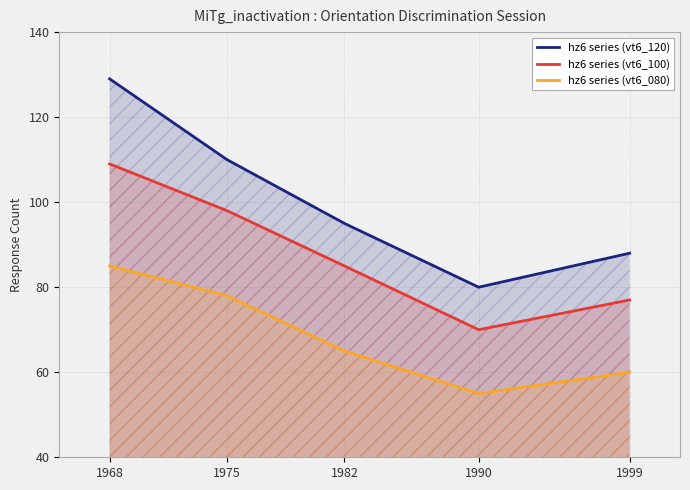

Which has a higher value, 1975 or 1968?

1968